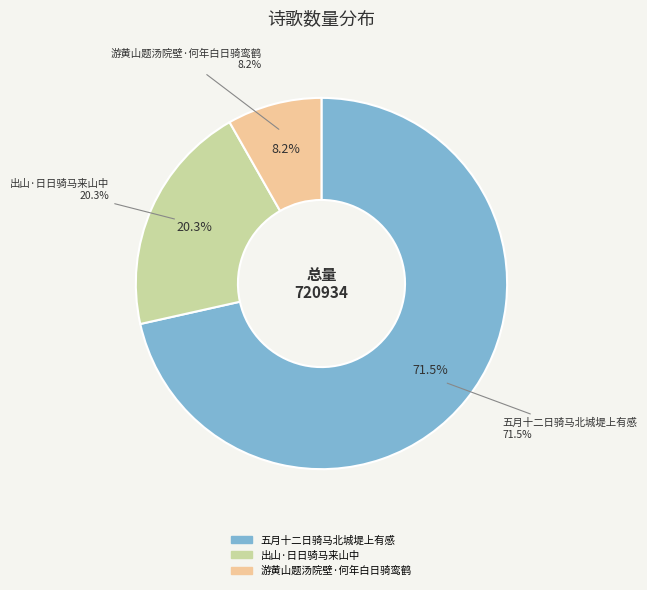

Rank the categories by value from lowest to highest.

游黄山题汤院壁·何年白日骑鸾鹤, 出山·日日骑马来山中, 五月十二日骑马北城堤上有感